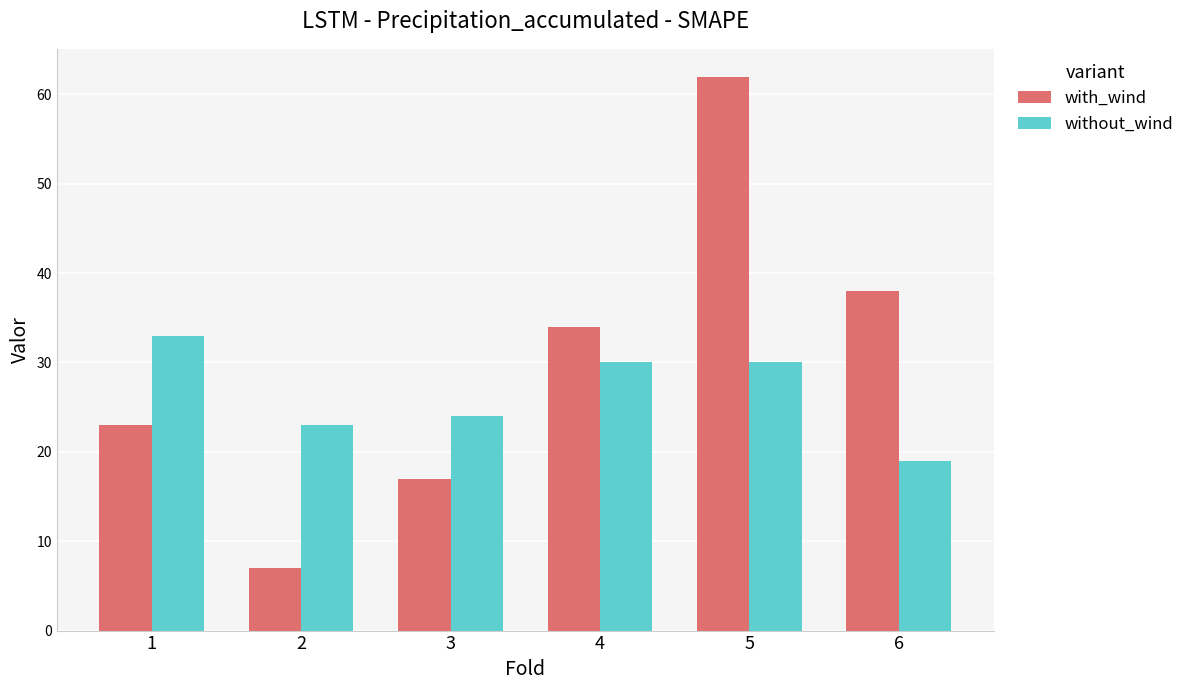

How many groups of bars are there?

6